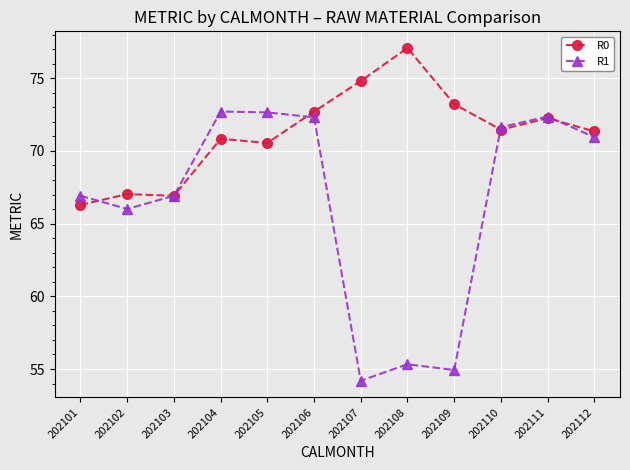

List the series in order of their overall mean, highest first.

R0, R1